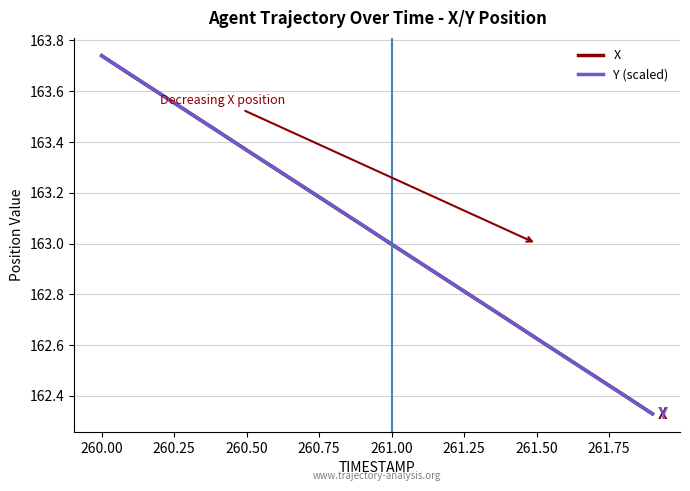

What is the difference between the second highest and second lowest values in the Y (scaled) series?

1.3